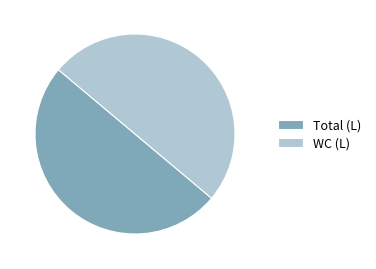

What is the ratio of the value at WC (L) to the value at Total (L)?

1.0